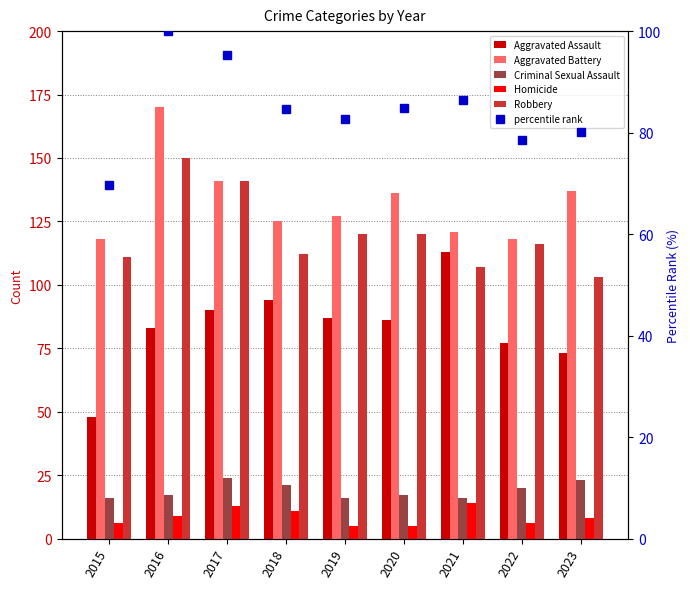

What is the approximate value of percentile rank at 2017?

95.3